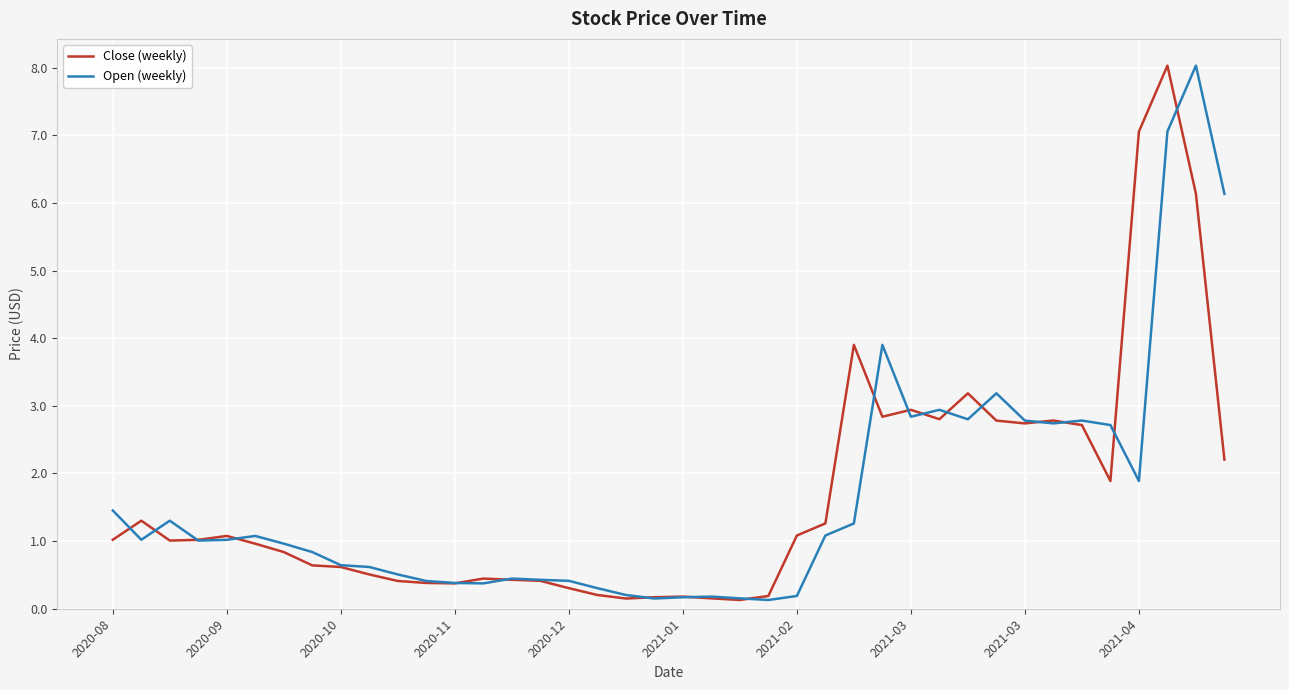

What is the greatest value displayed?

8.0